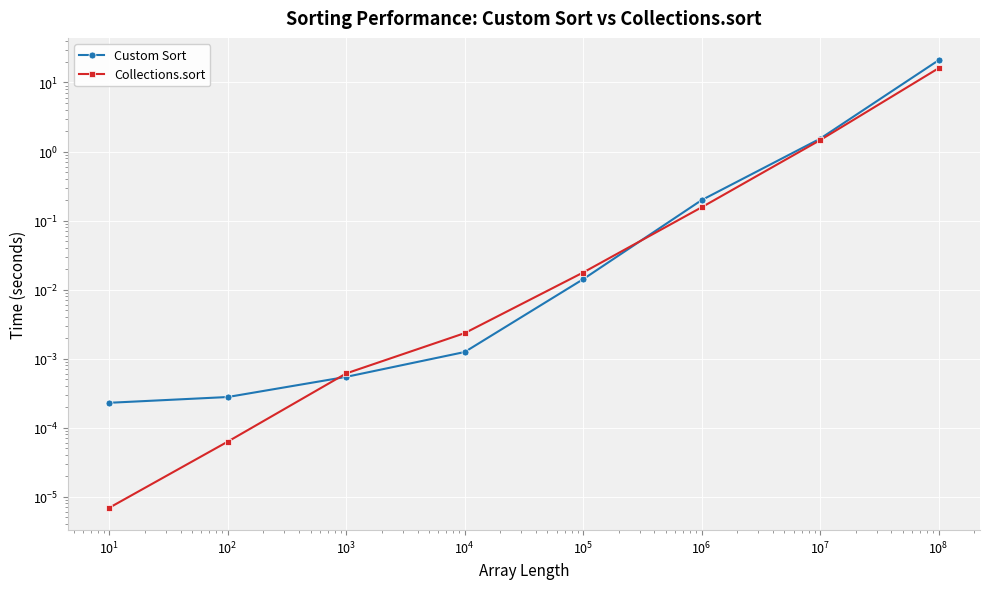

After their last crossing, which series has the higher values: Custom Sort or Collections.sort?

Custom Sort